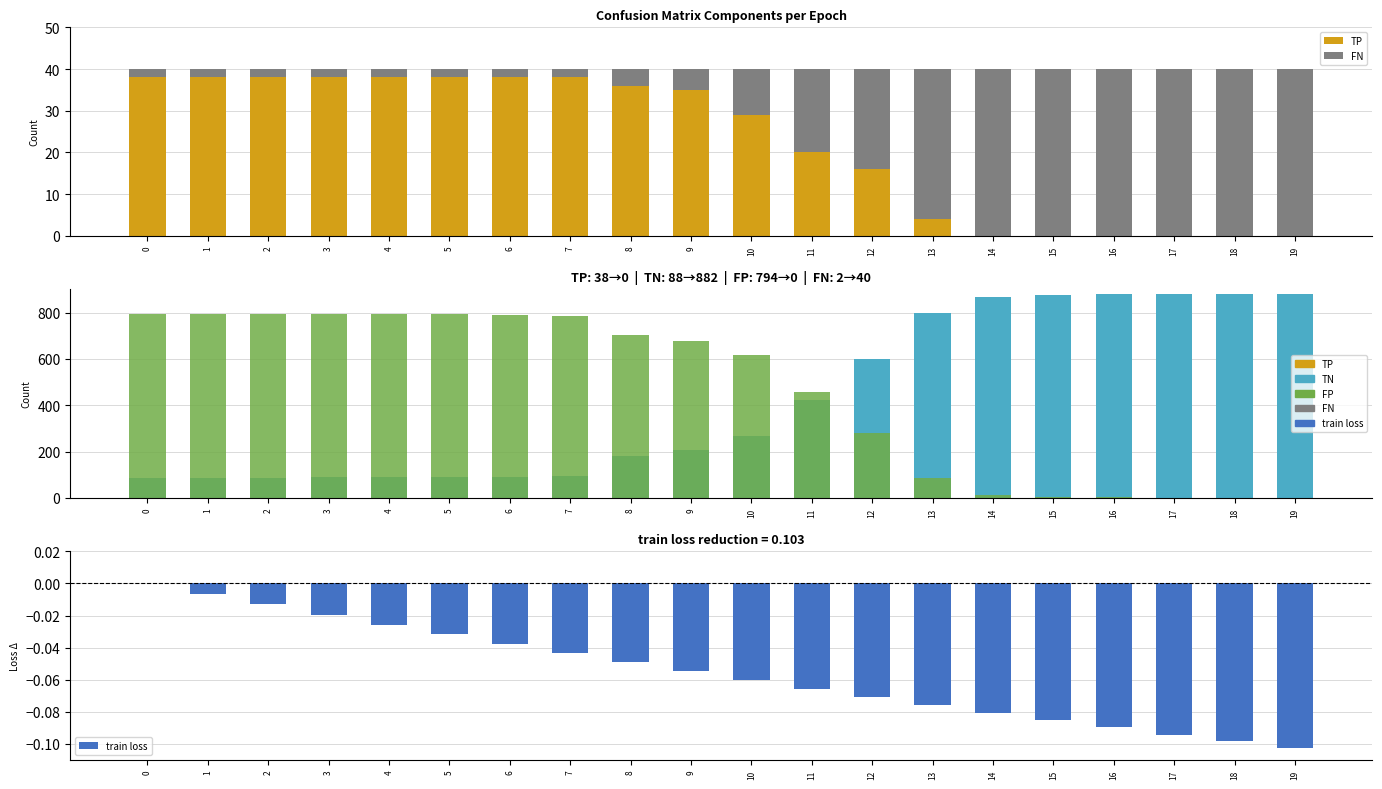

Rank the series by their maximum value, from highest to lowest.

TN, FP, FN, TP, train loss